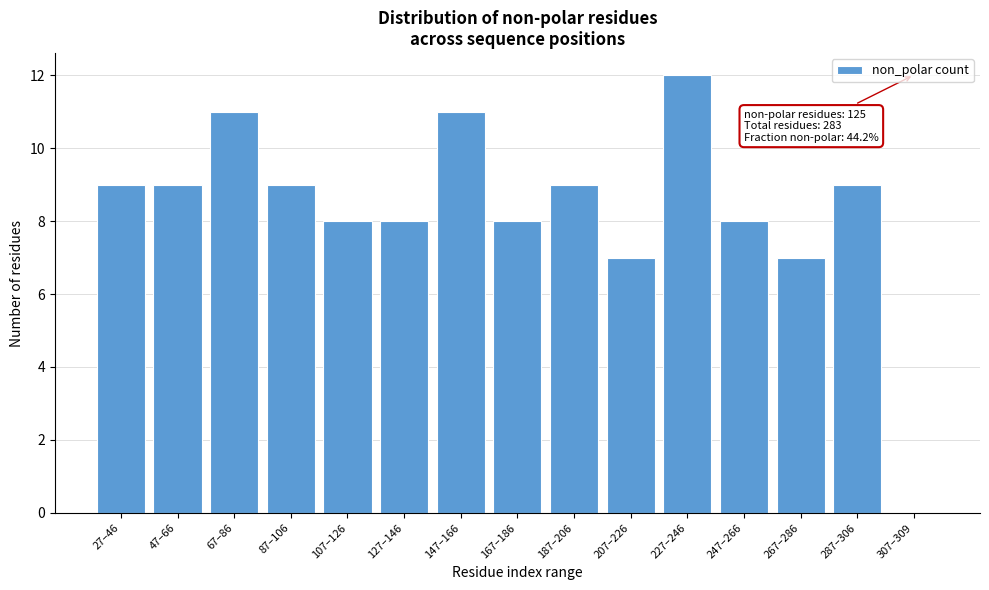

Reading left to right, transcribe all the data shown in this chart.

27–46=9	47–66=9	67–86=11	87–106=9	107–126=8	127–146=8	147–166=11	167–186=8	187–206=9	207–226=7	227–246=12	247–266=8	267–286=7	287–306=9	307–309=0